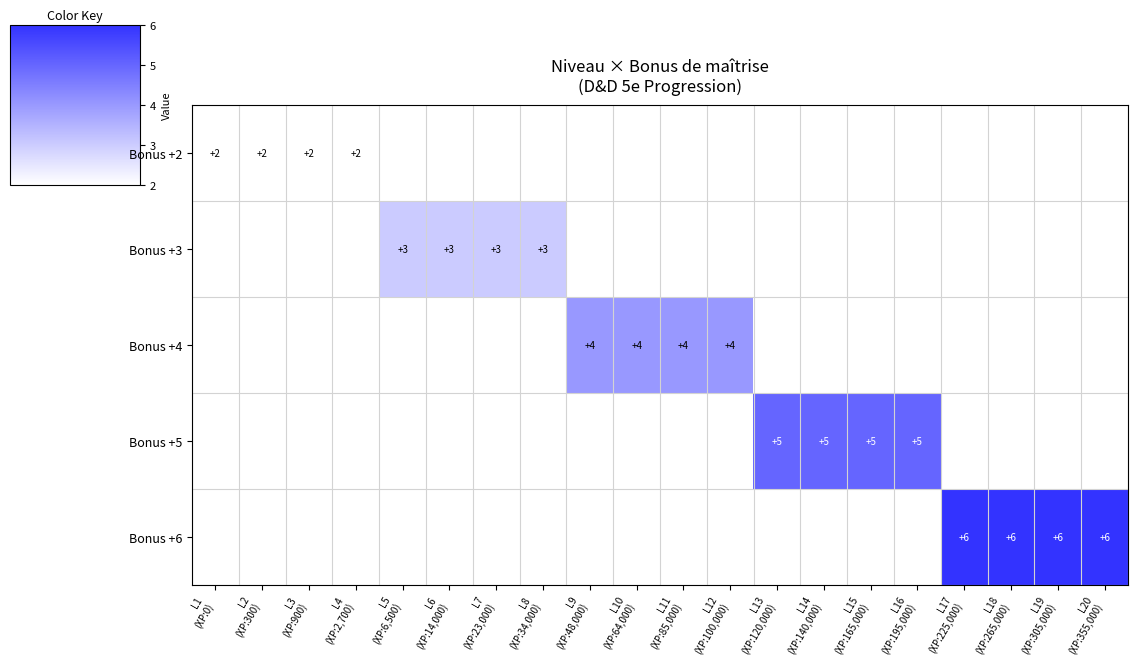

At how many categories does at least one series exceed 2?

16